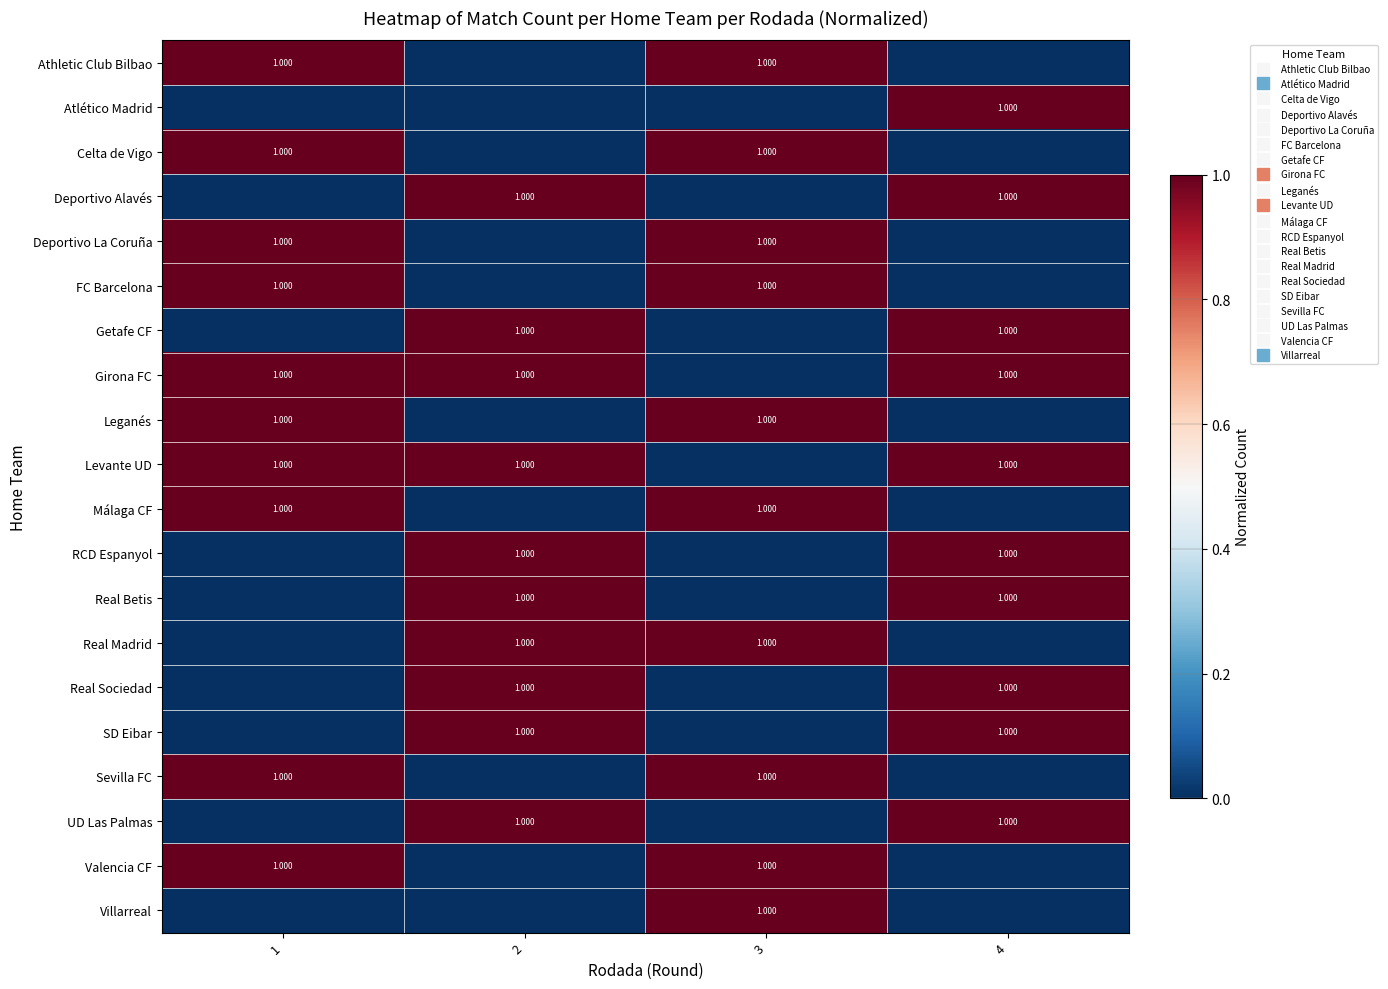

Where is Deportivo La Coruña nearest to the value 0?

2